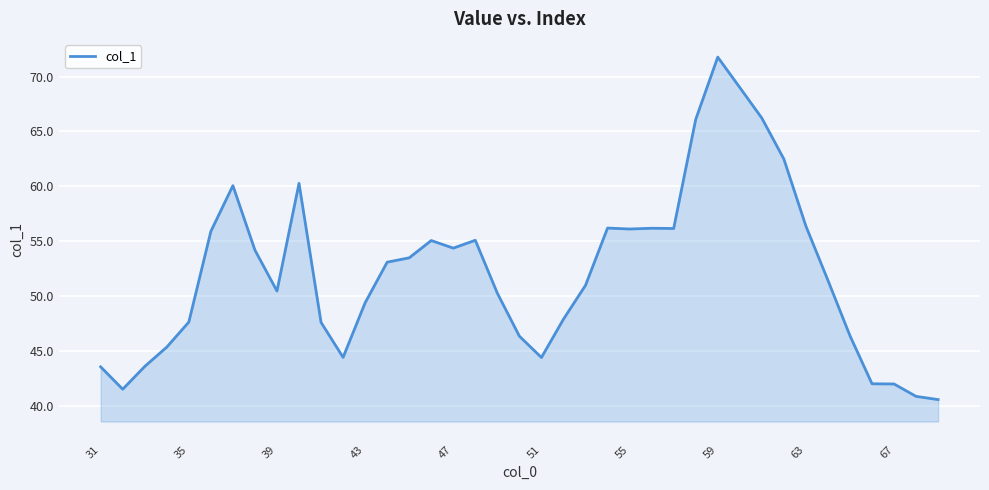

What is the minimum value shown in the chart?

40.6